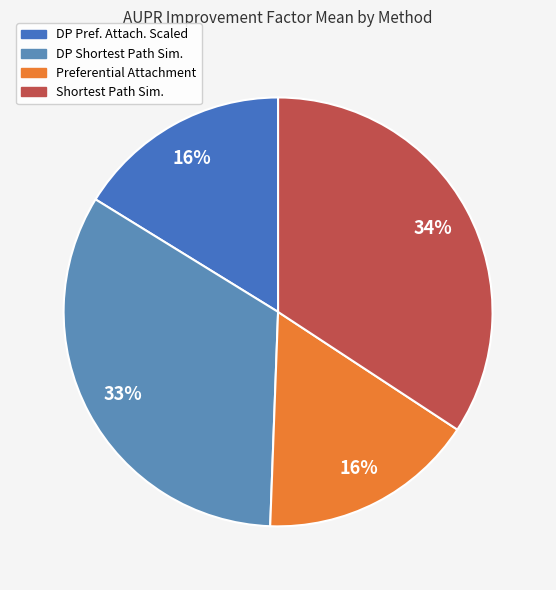

Count the number of slices in the pie.

4